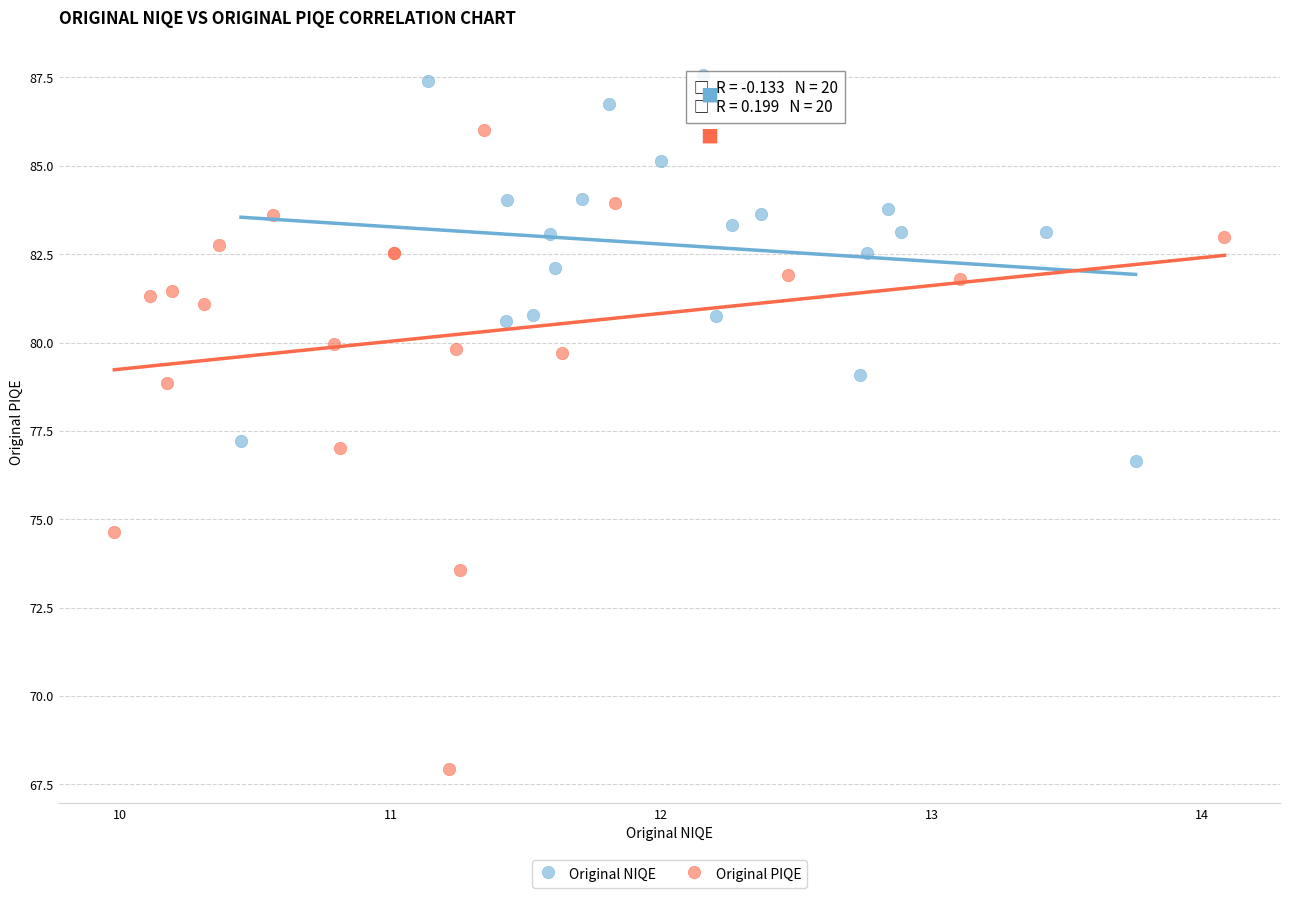

Which series contains the highest Y value?

Original NIQE